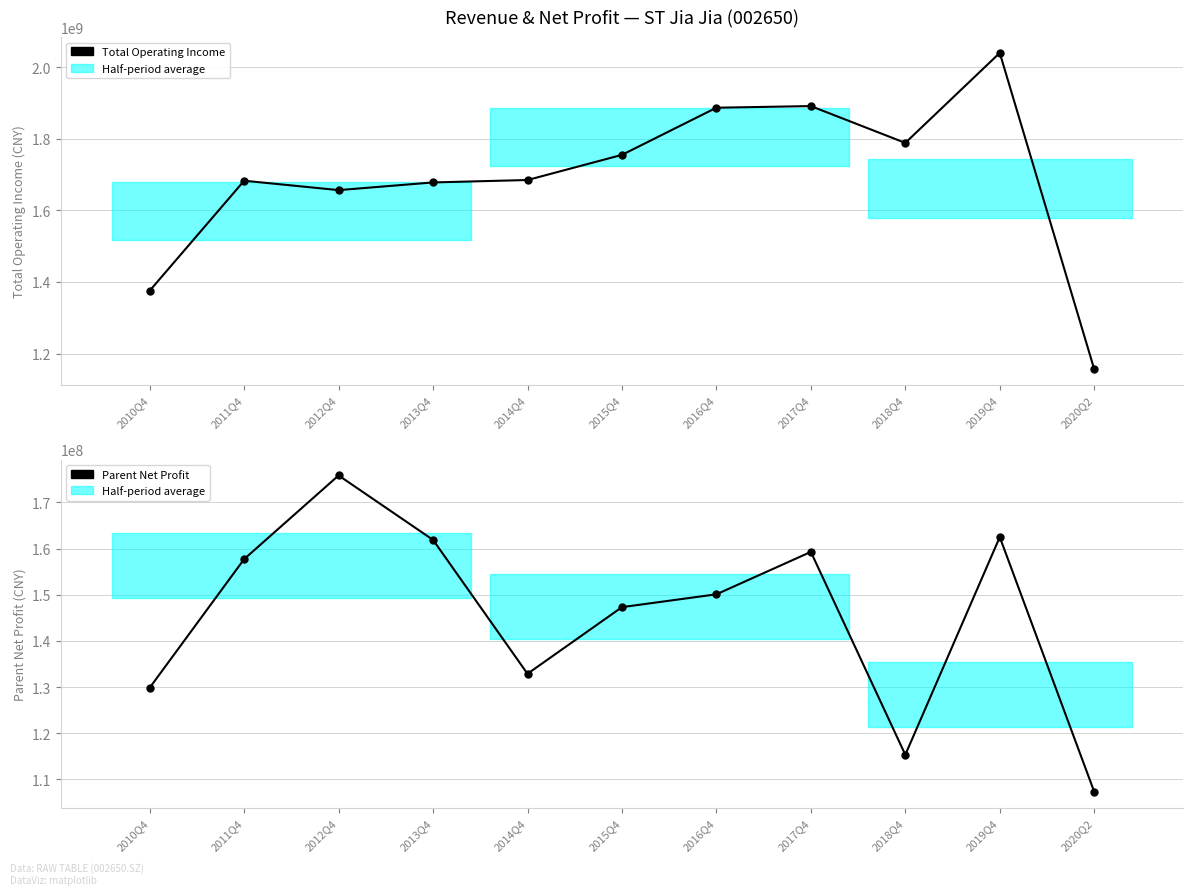

True or false: Parent Net Profit and Total Operating Income intersect in this chart.

False